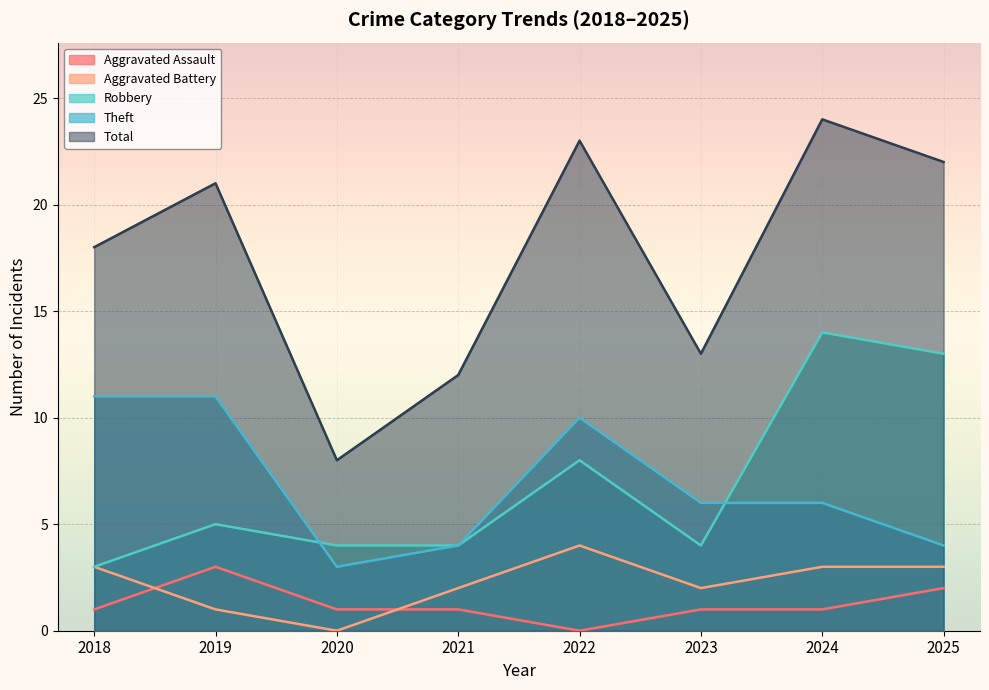

What is the spread (max minus min) of values at 2020?

8